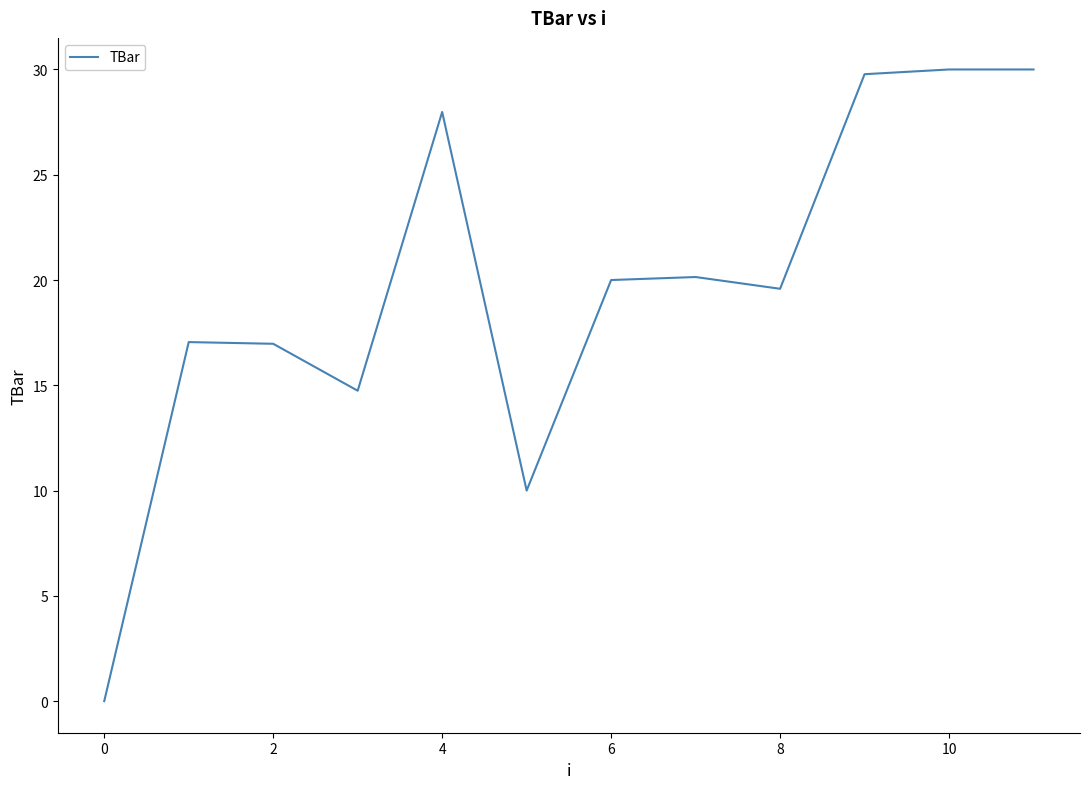

What is the maximum value shown in the chart?

30.0